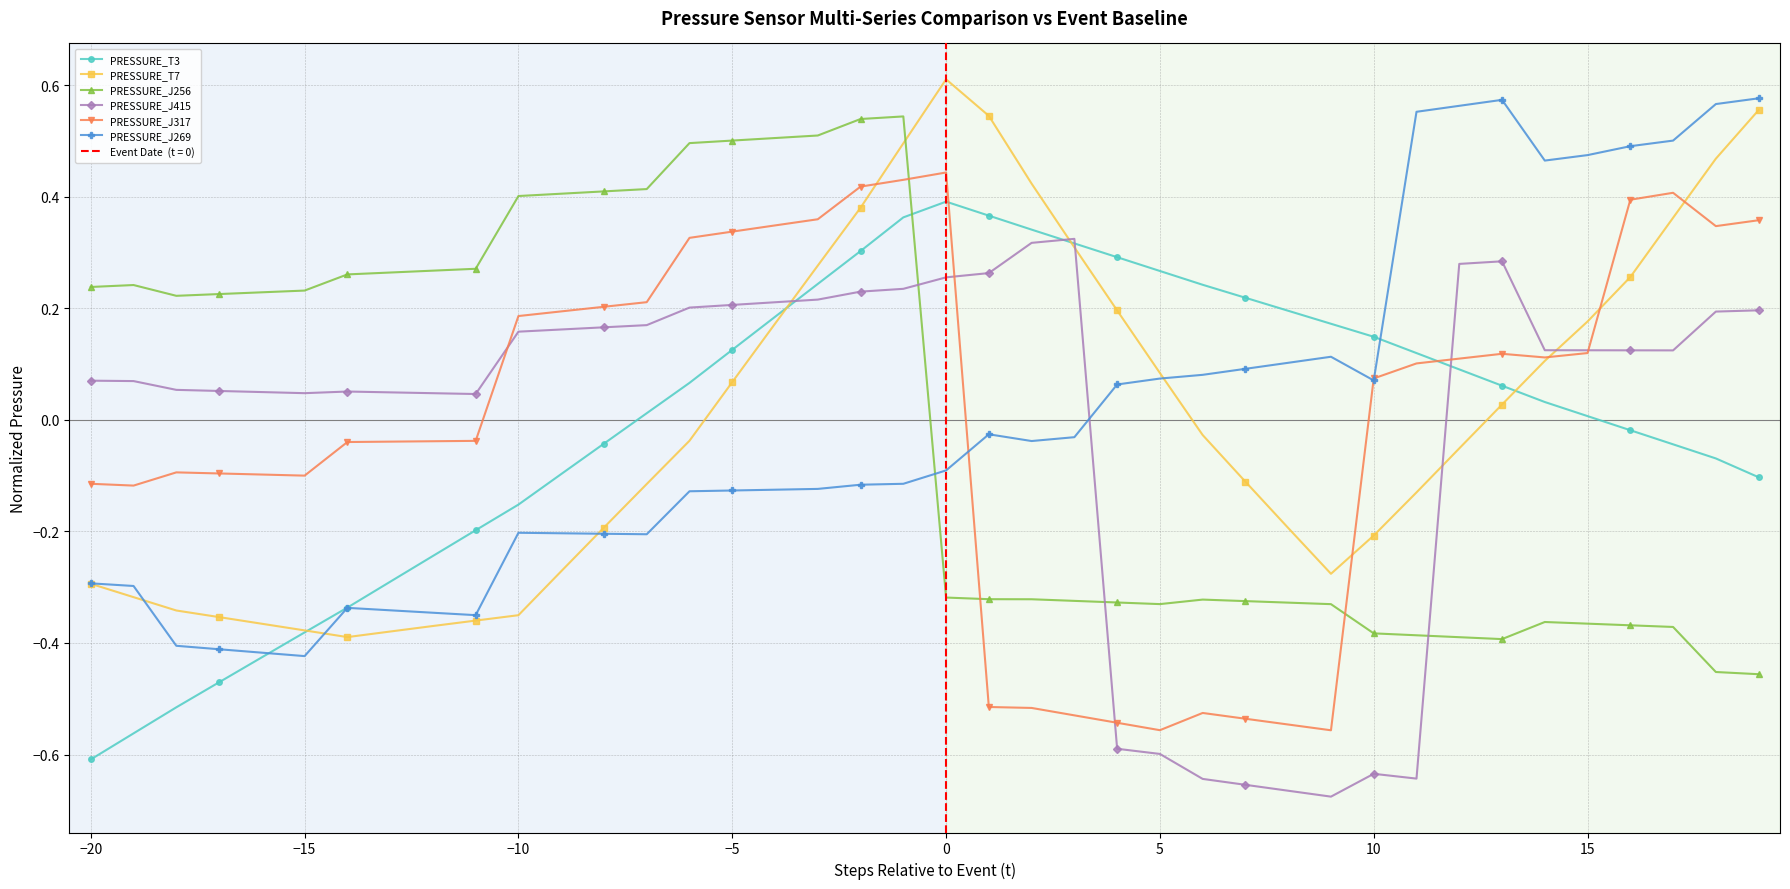

True or false: PRESSURE_J317 has more than 0 interior local peaks.

True